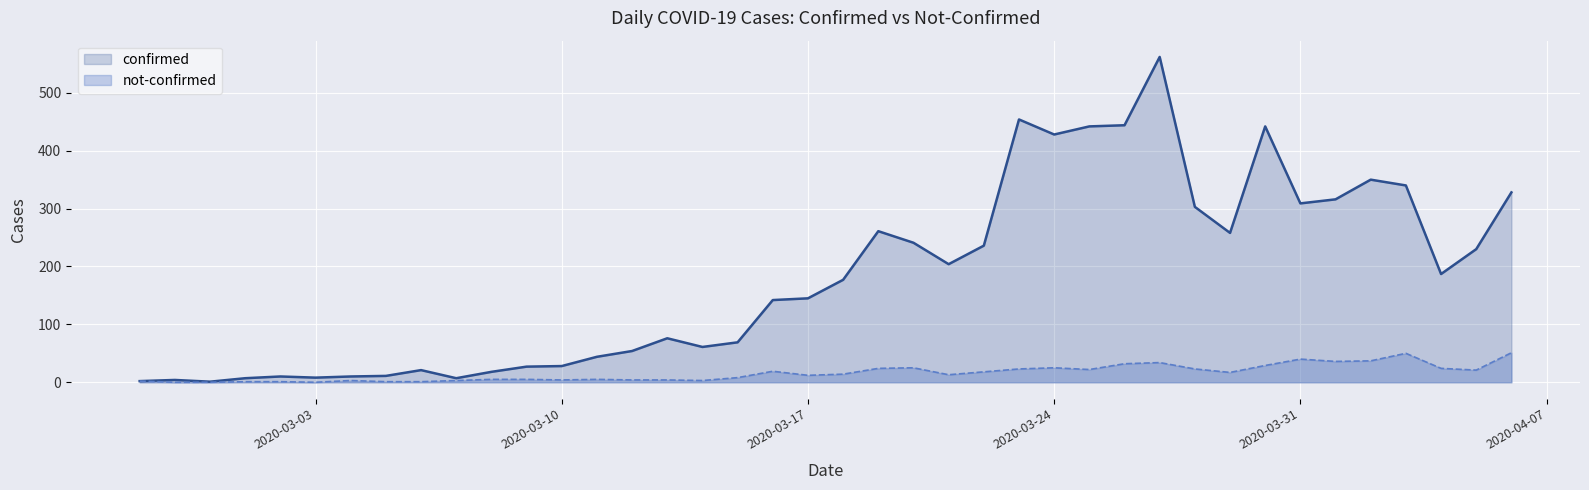

How many series are shown in this chart?

2